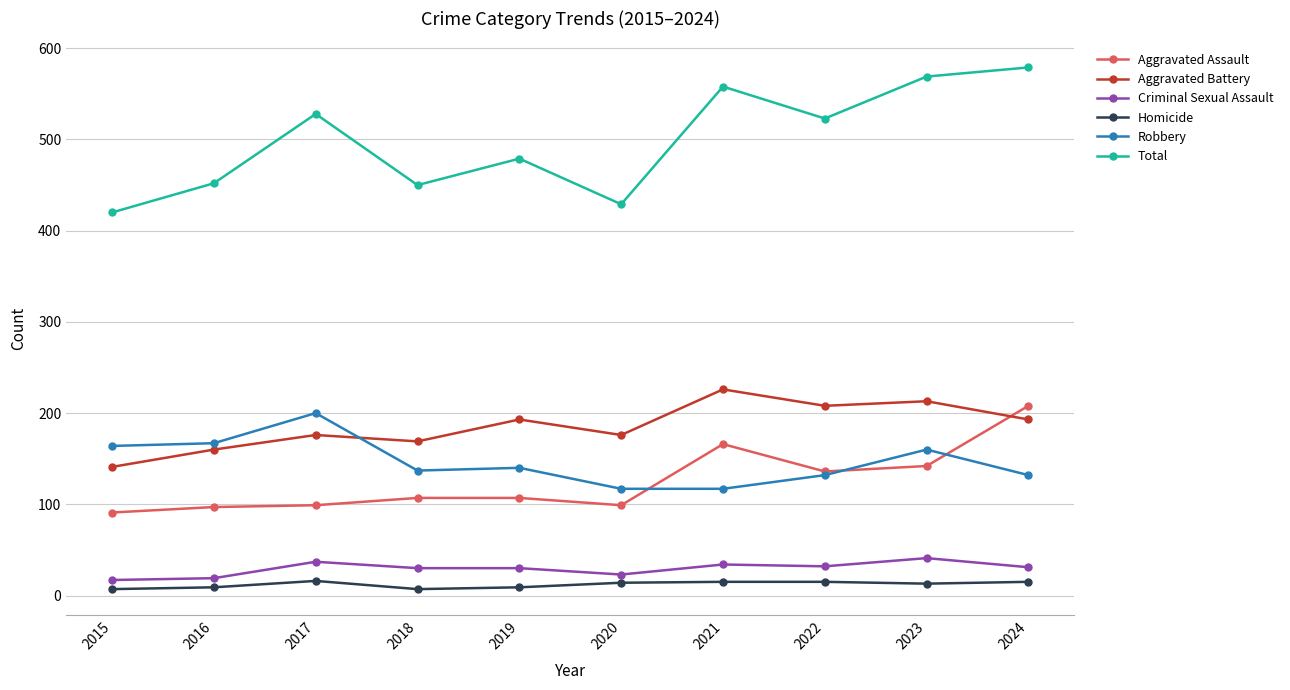

True or false: Total and Robbery cross at least once.

False